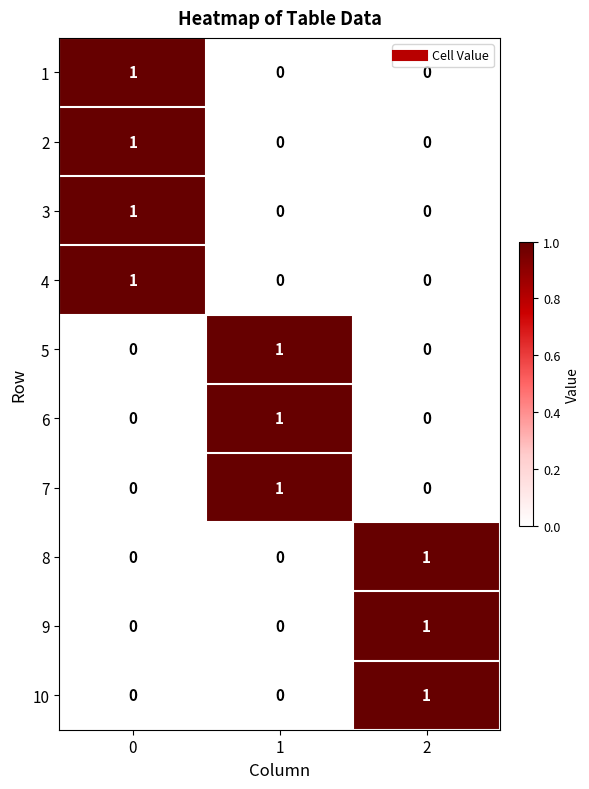

How many 1 values are between 0 and 1?

3